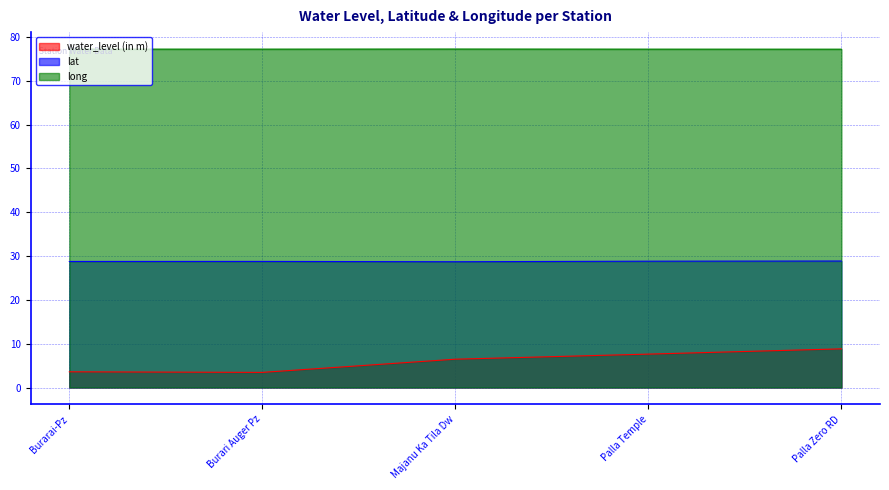

Between Burarai-Pz and Palla Temple, which is larger?

Palla Temple